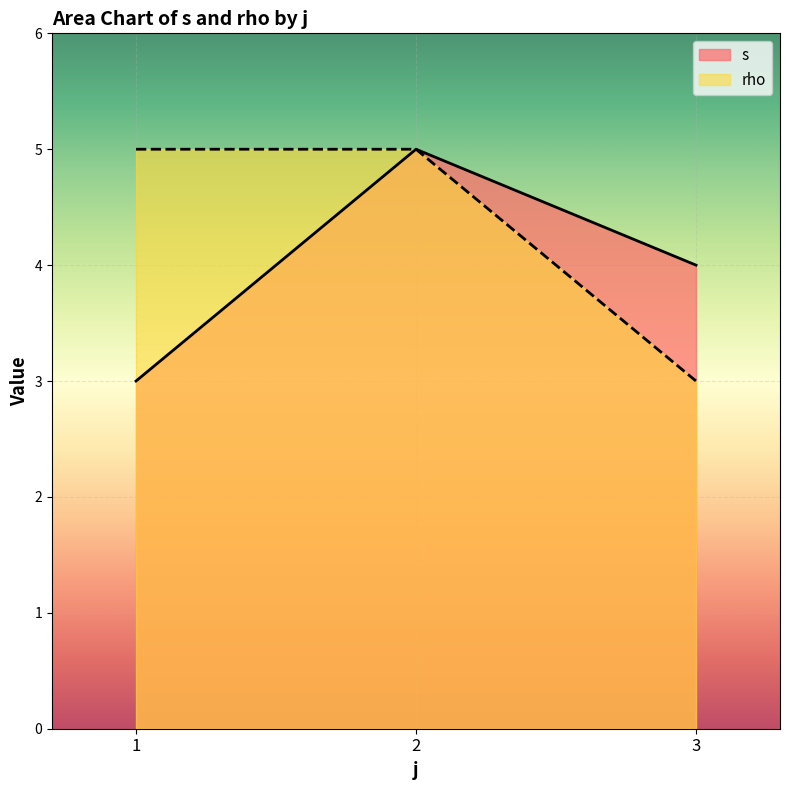

Reading left to right, transcribe all the data shown in this chart.

s: 1=3	2=5	3=4
rho: 1=5	2=5	3=3